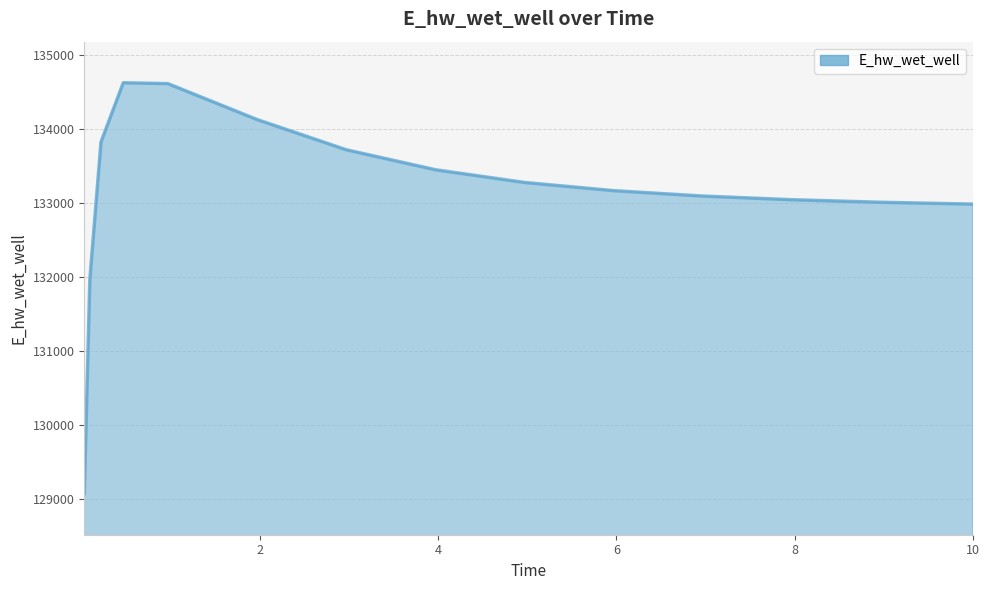

What is the maximum value shown in the chart?

134628.9